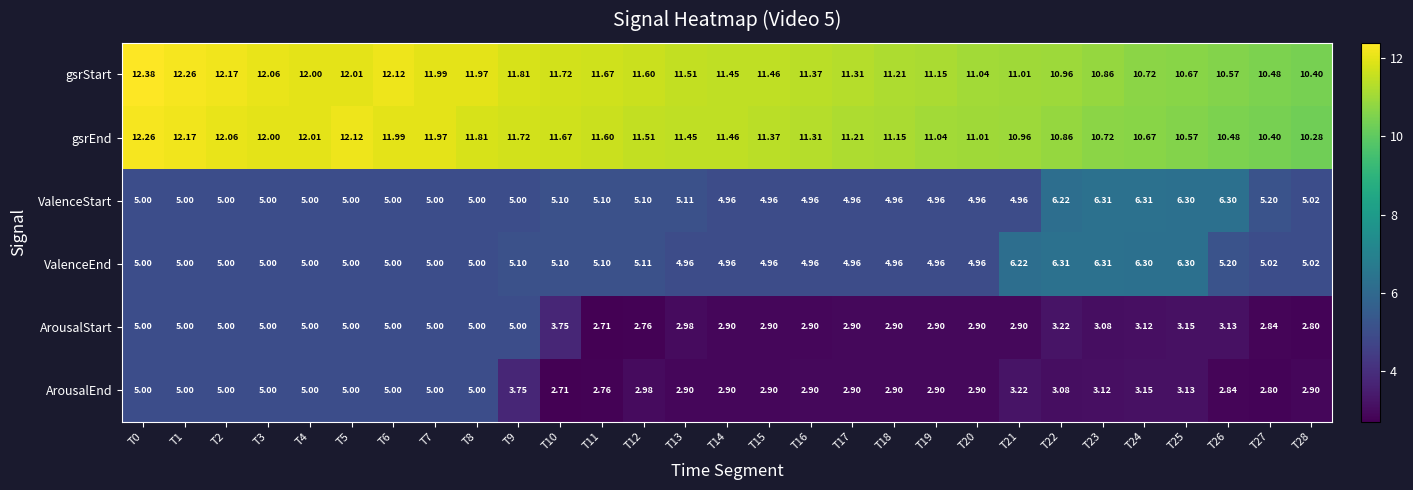

Which series has the largest total across all categories?

gsrStart